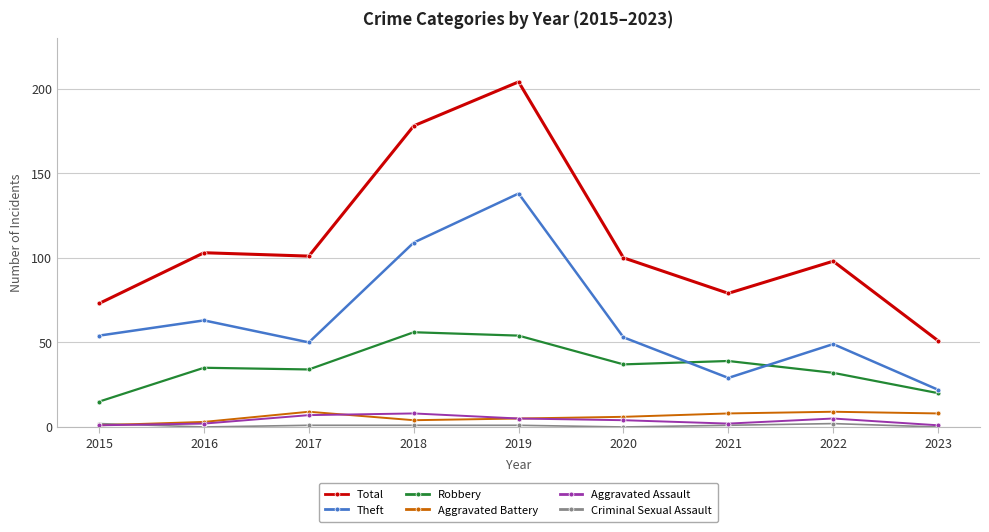

Which category has the highest value in the Total series?

2019